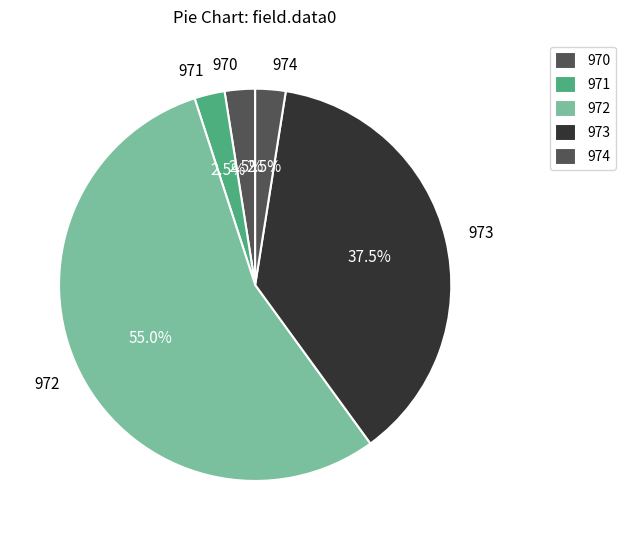

Is there any slice that represents more than half of the pie?

Yes